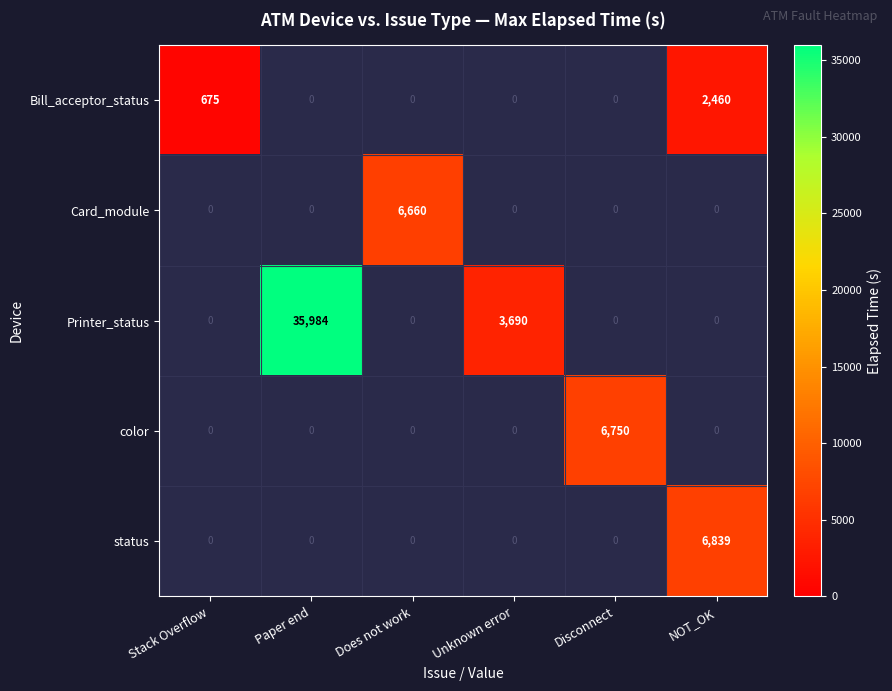

Which category has the highest value across all series?

Paper end